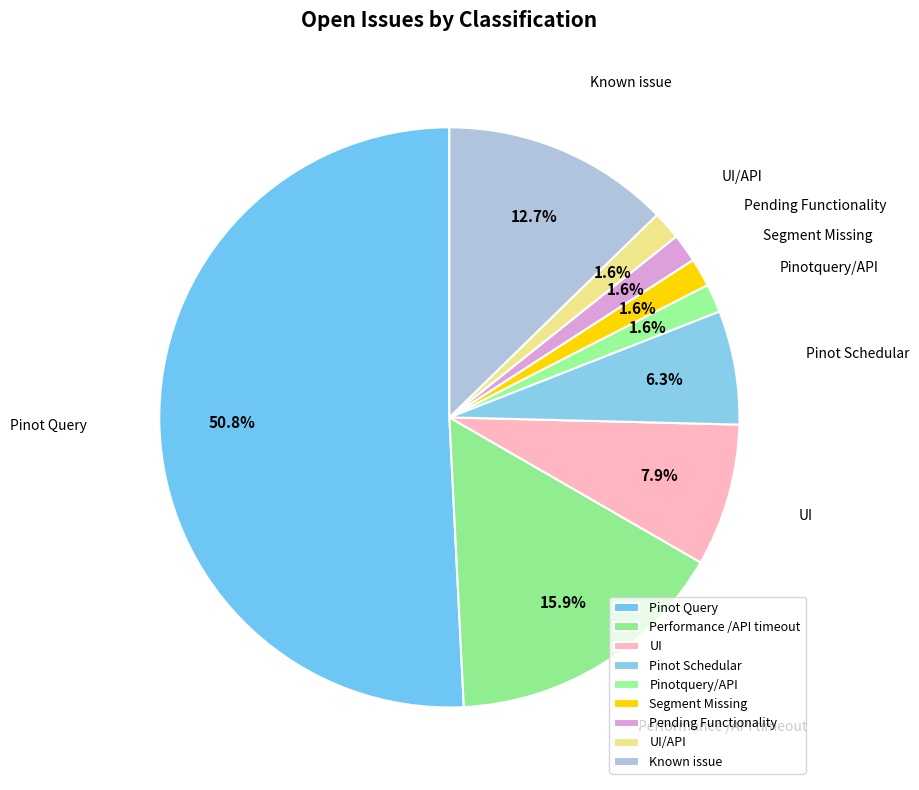

To the nearest percent, what portion does Known issue represent?

13%